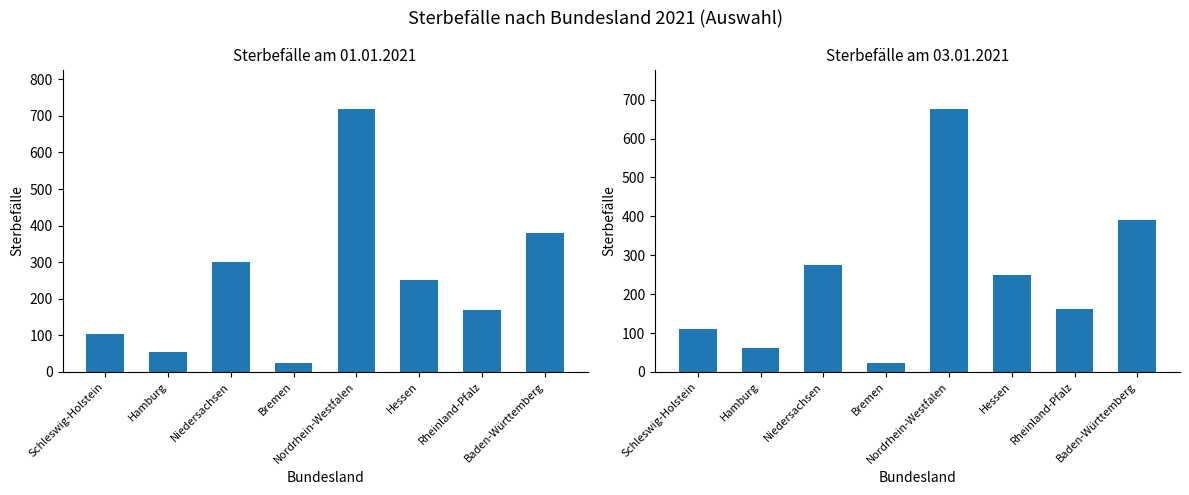

At which category does the chart reach its peak across all series?

Nordrhein-Westfalen